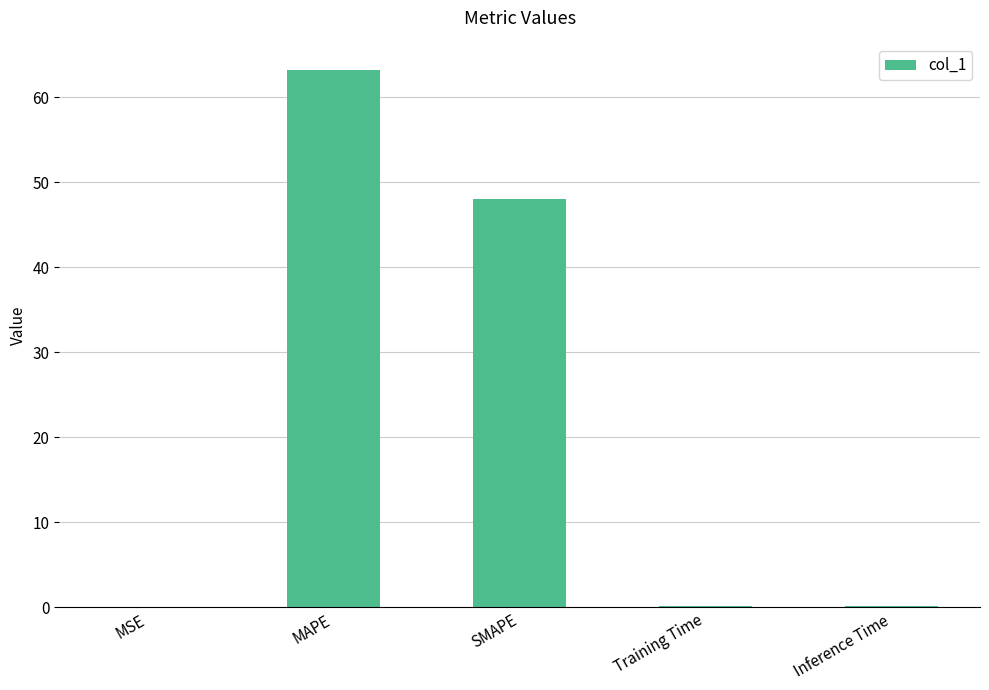

True or false: the data shows 63.2 at MAPE.

True